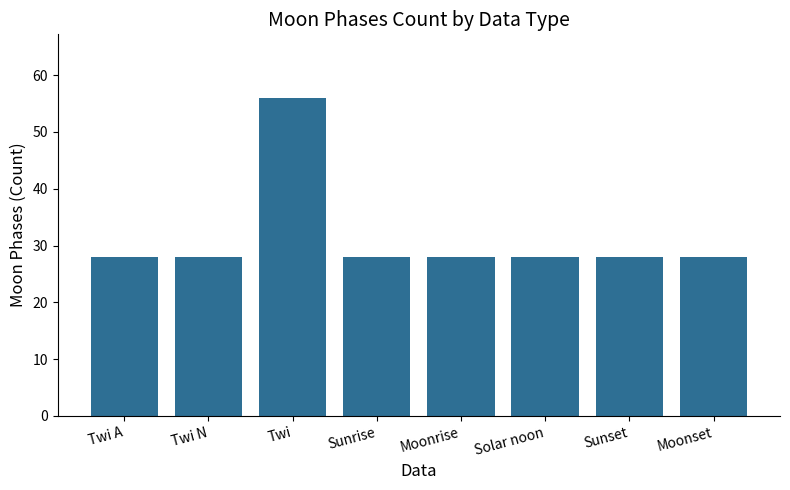

Reading right to left, transcribe all the data shown in this chart.

28	28	28	28	28	56	28	28